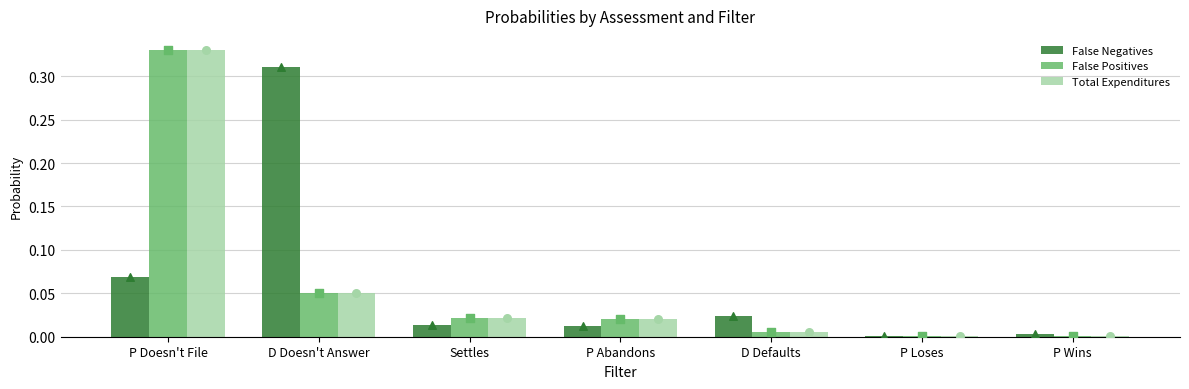

Which series has the largest Y range (max minus min)?

False Positives